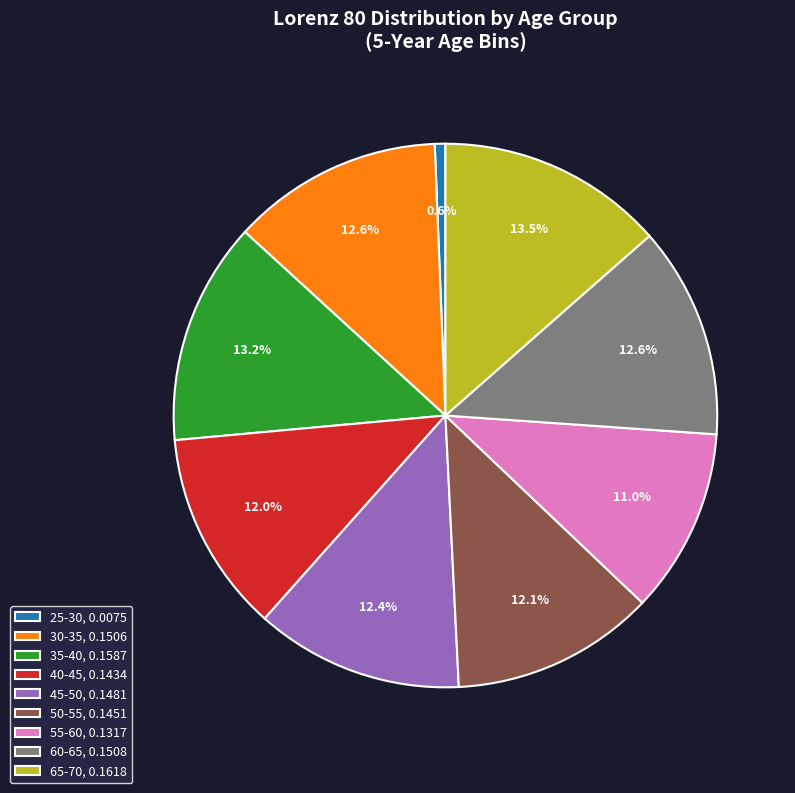

Does 35-40 represent more than half of the total?

No